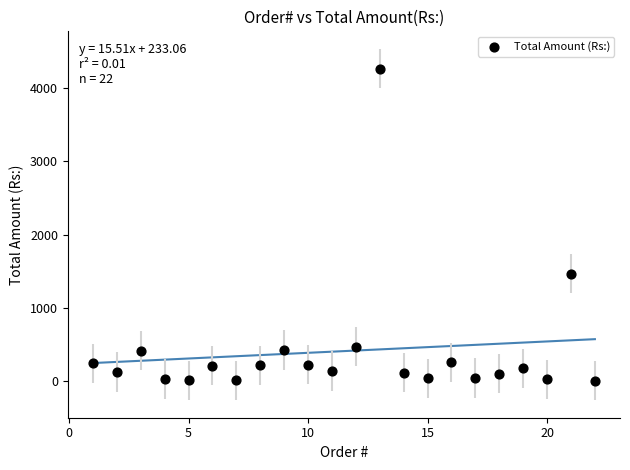

What is the range of Y values (max minus min)?

4254.5